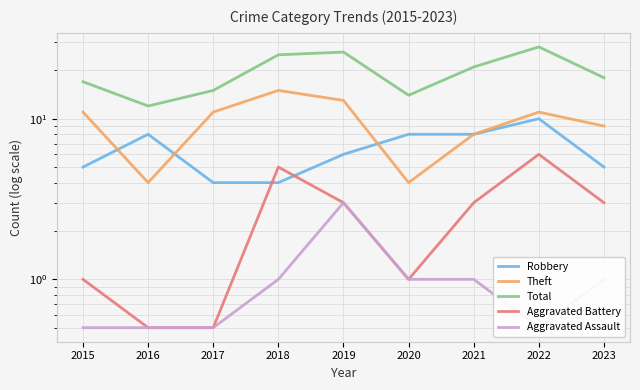

Which series has the largest total across all categories?

Total